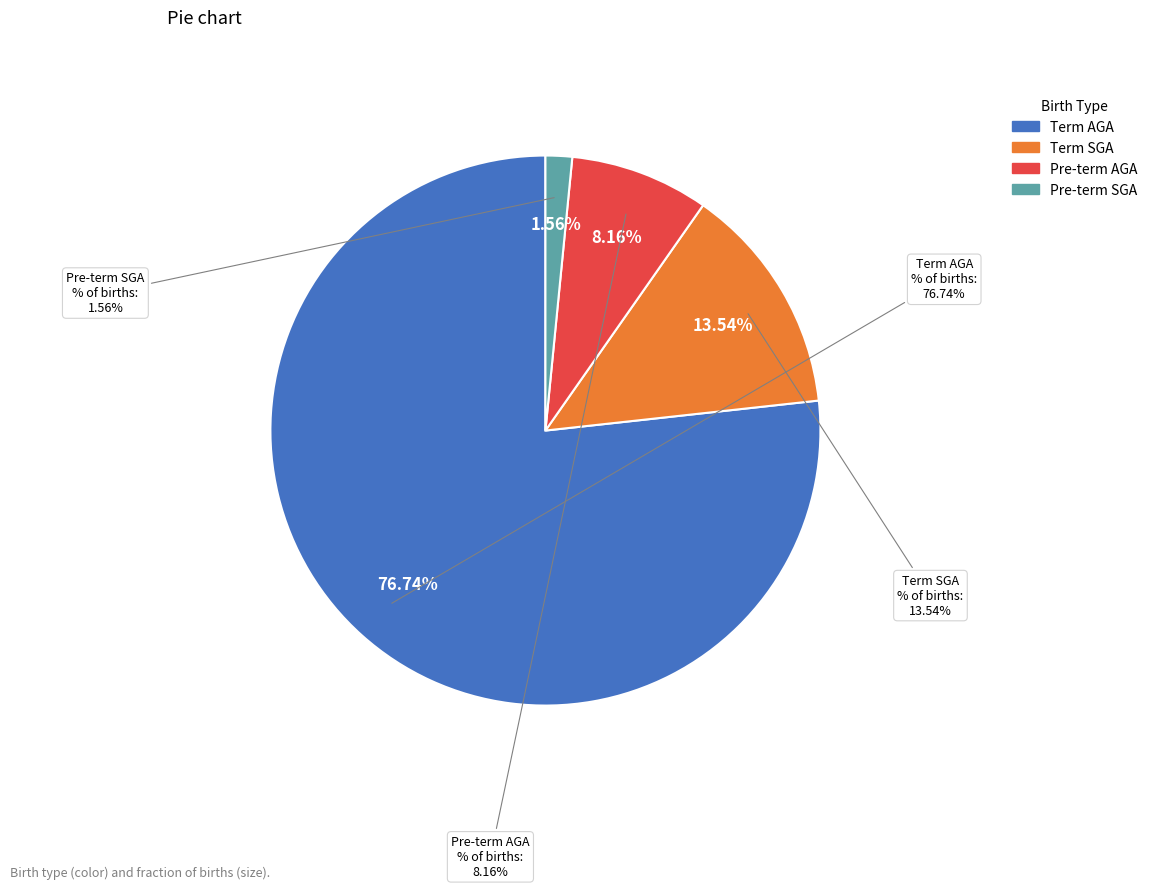

Is it true that Term AGA is 77% of the pie?

True